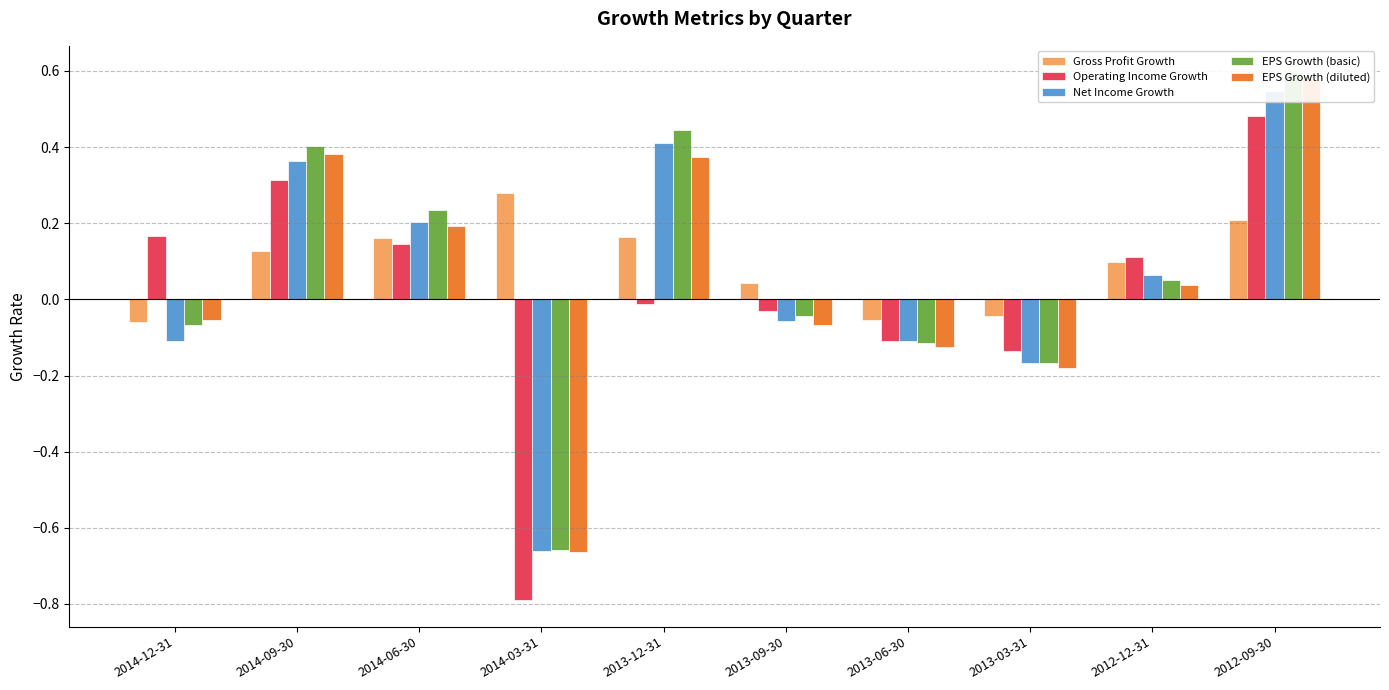

The EPS Growth (diluted) series shows 0.9 at 2012-09-30. True or false?

False